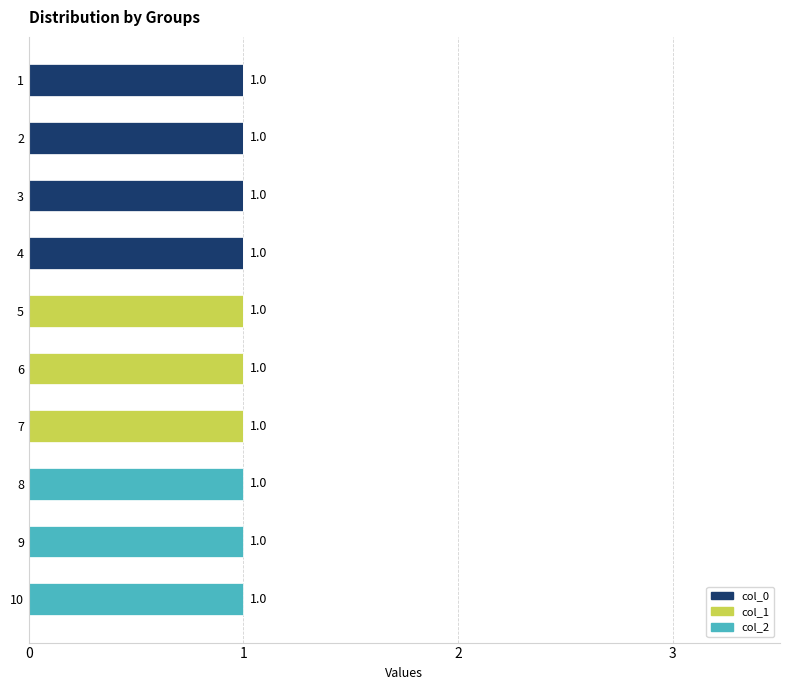

The value of col_0 at 6 is 0. True or false?

True